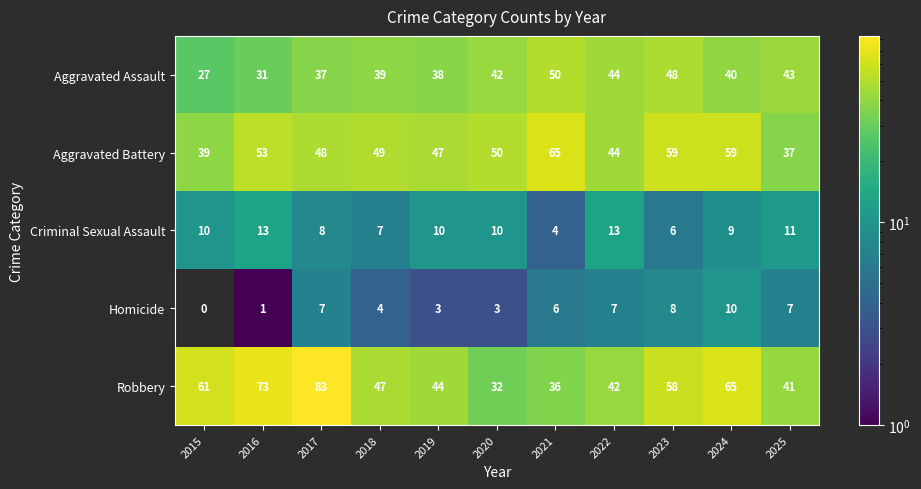

How many series are shown in this chart?

5